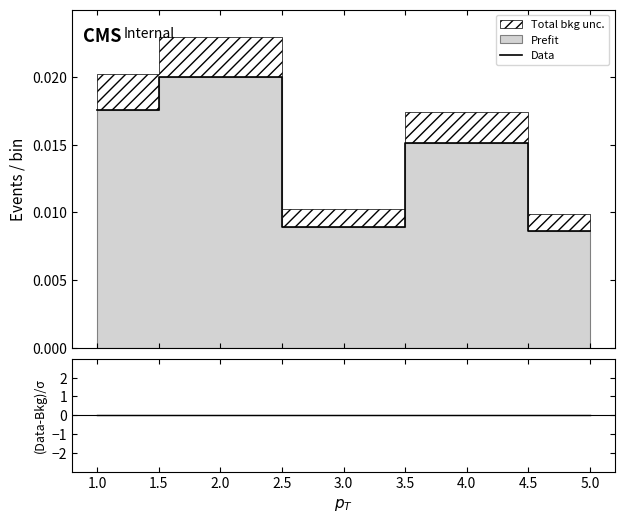

True or false: (Data-Bkg)/σ and Data cross at least once.

False